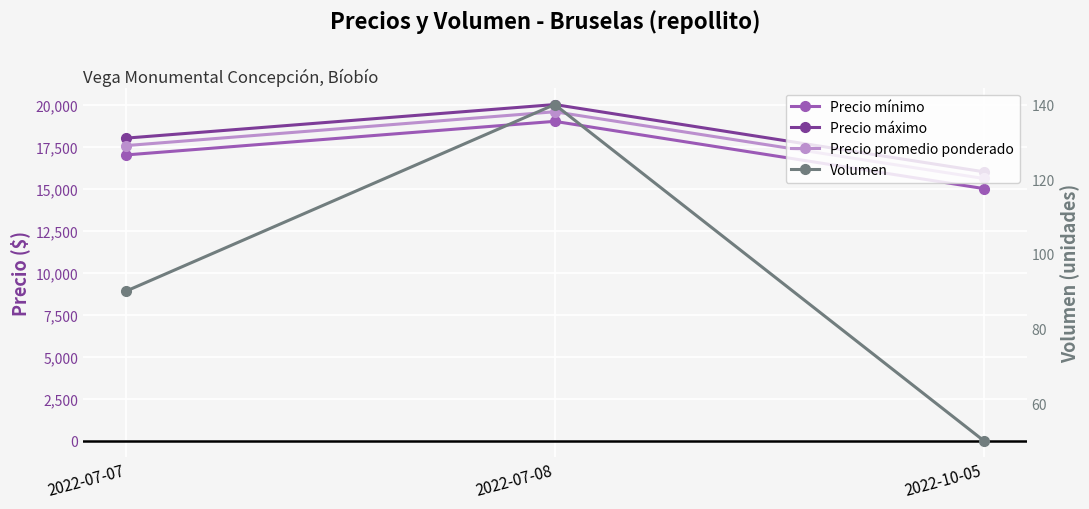

At which category is the sum across all series the highest?

2022-07-08